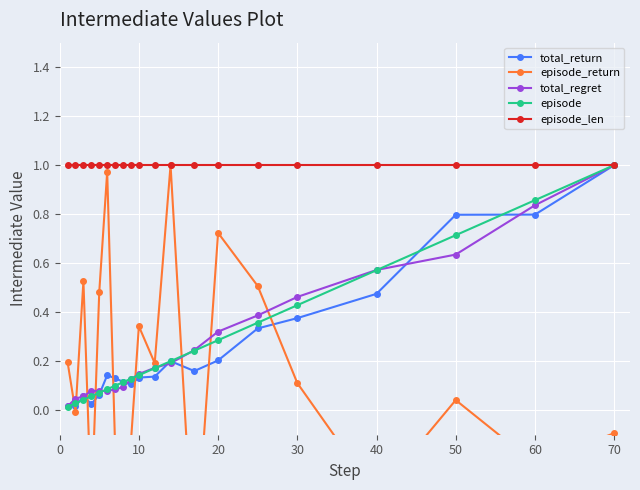

What is the difference between the maximum and minimum values in the total_return series?

1.0